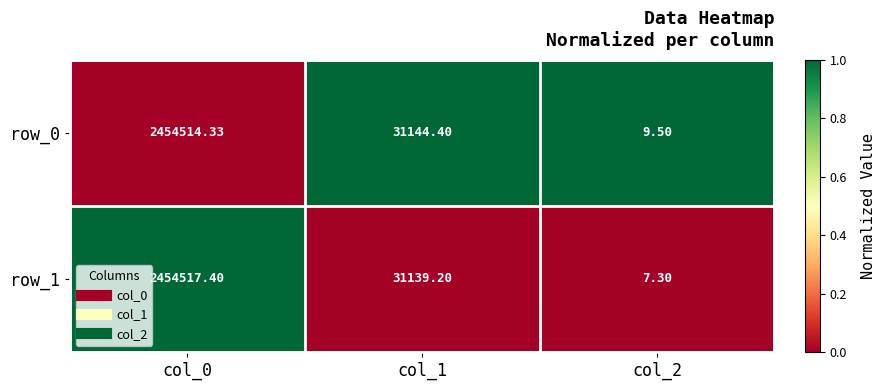

Which series changed the most between col_0 and col_2?

row_1